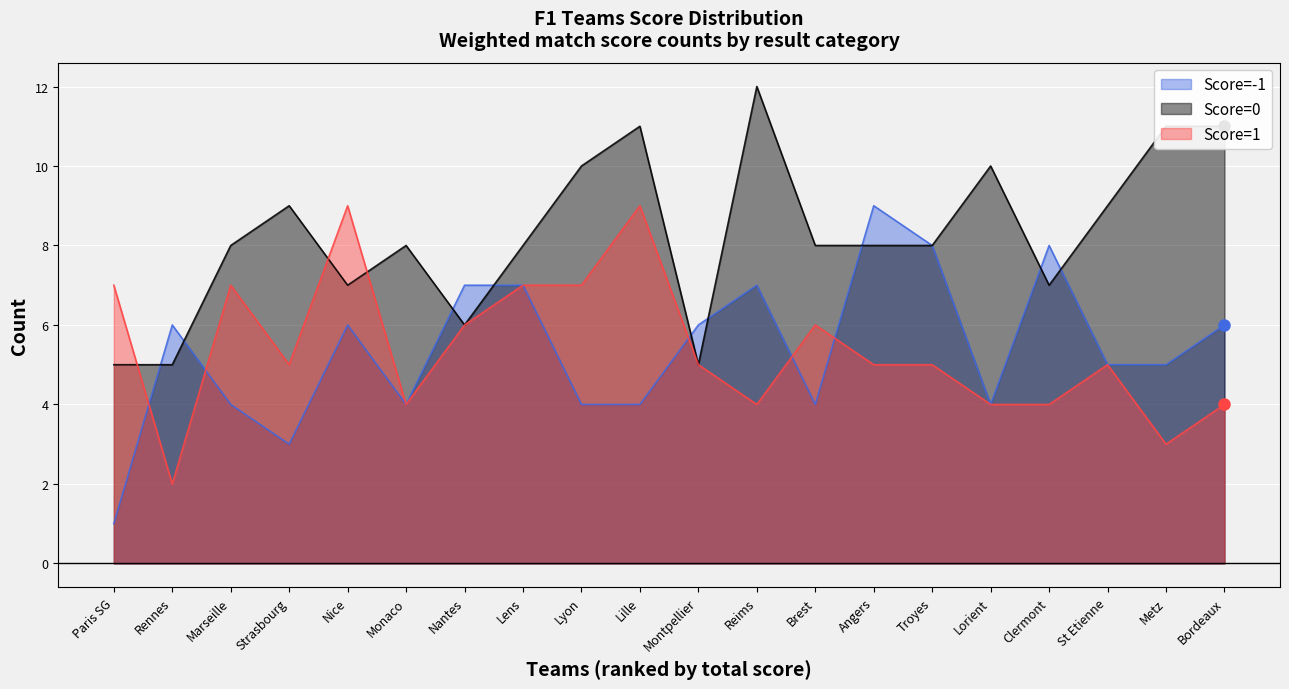

In 0, how many points are lower than both neighbors (excluding endpoints)?

4